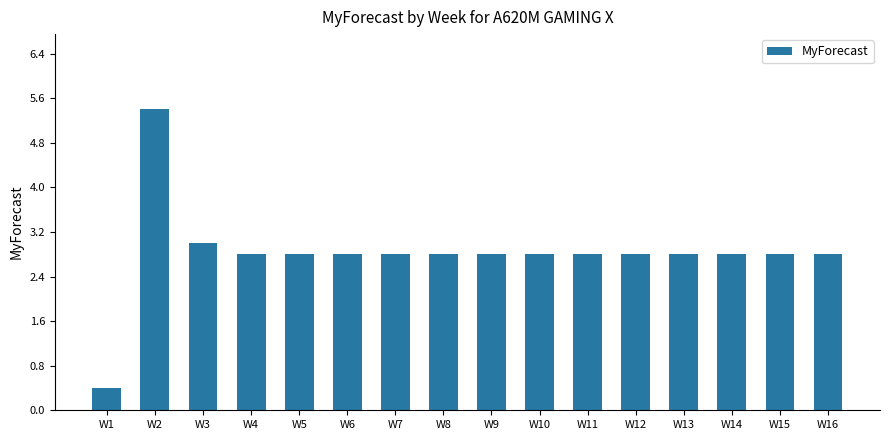

What is the difference between the second highest and second lowest values?

0.2